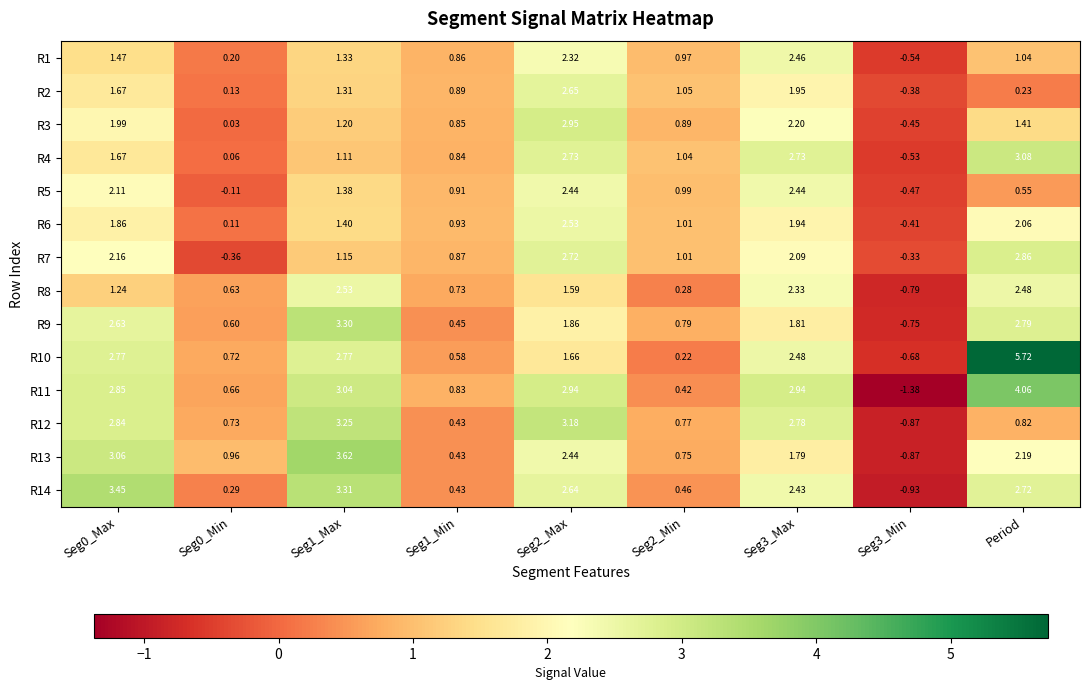

Is the value of R4 at Seg3_Max greater than the value of R9 at Seg2_Max?

Yes